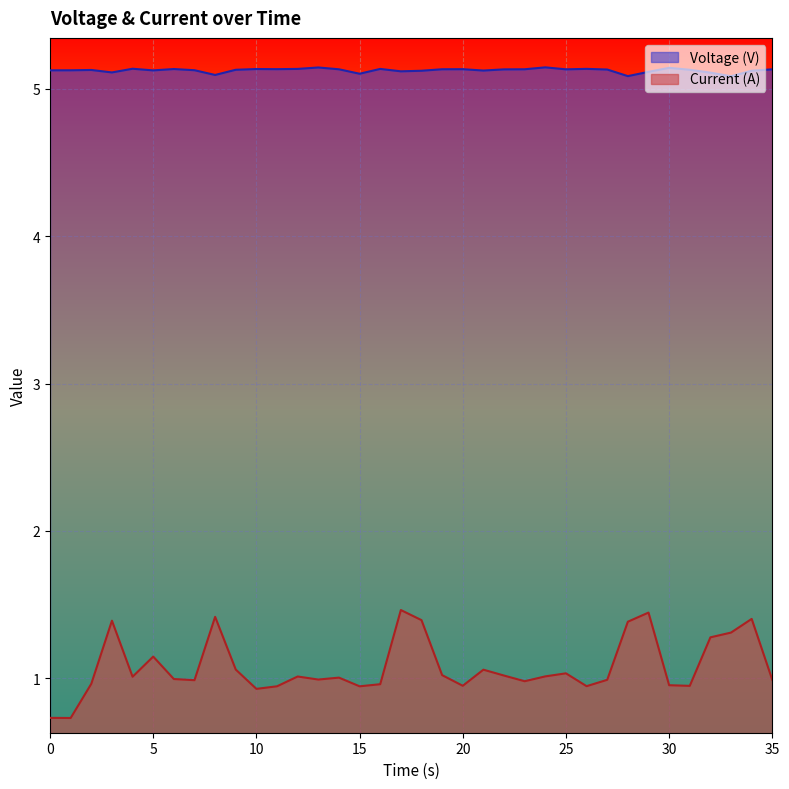

Does the chart display data point markers on the line(s)?

No